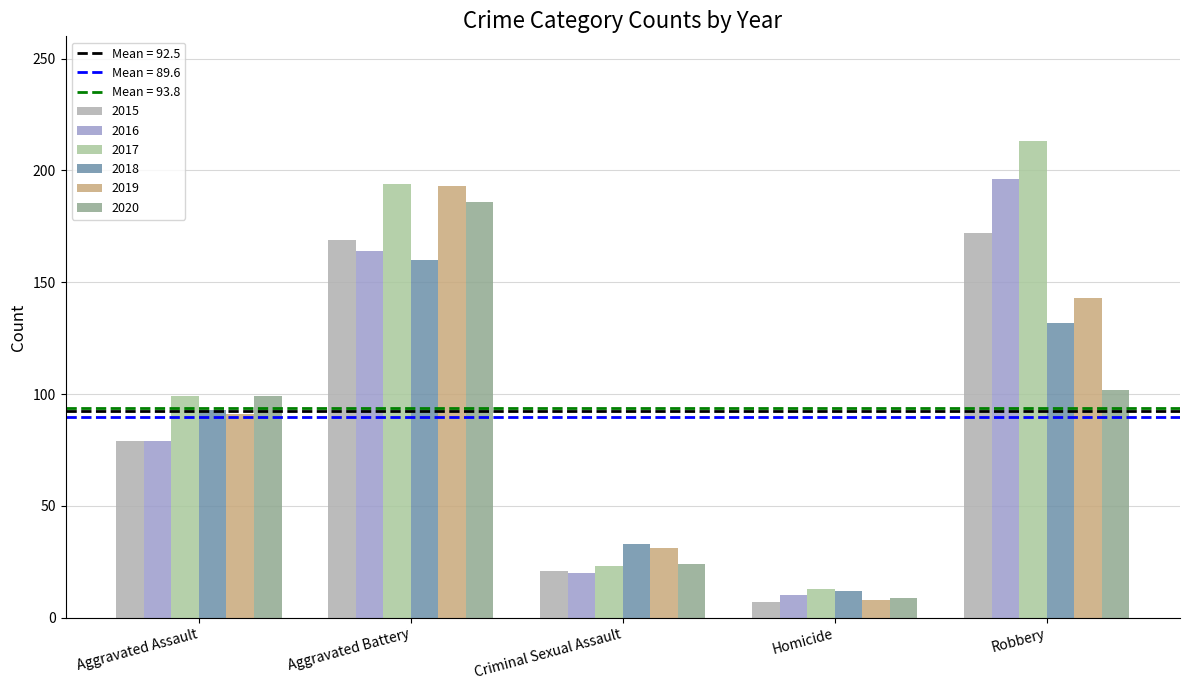

What is the minimum value for 2015?

7